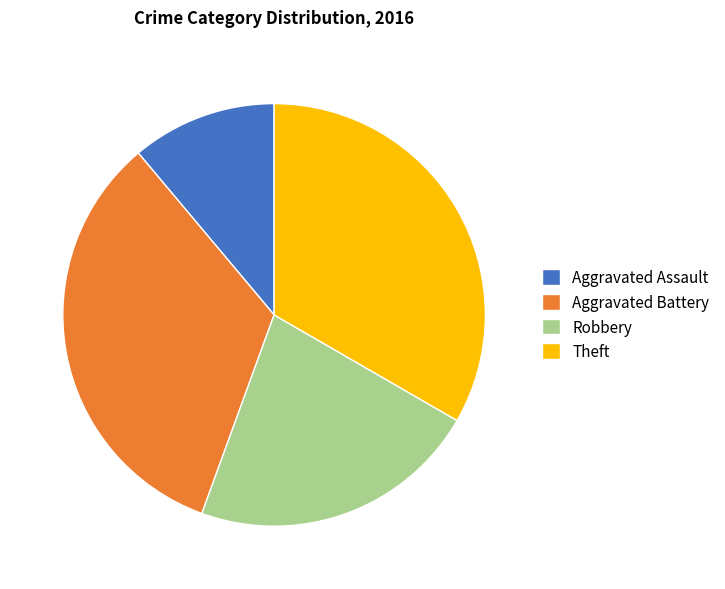

How many slices are in this pie chart?

4